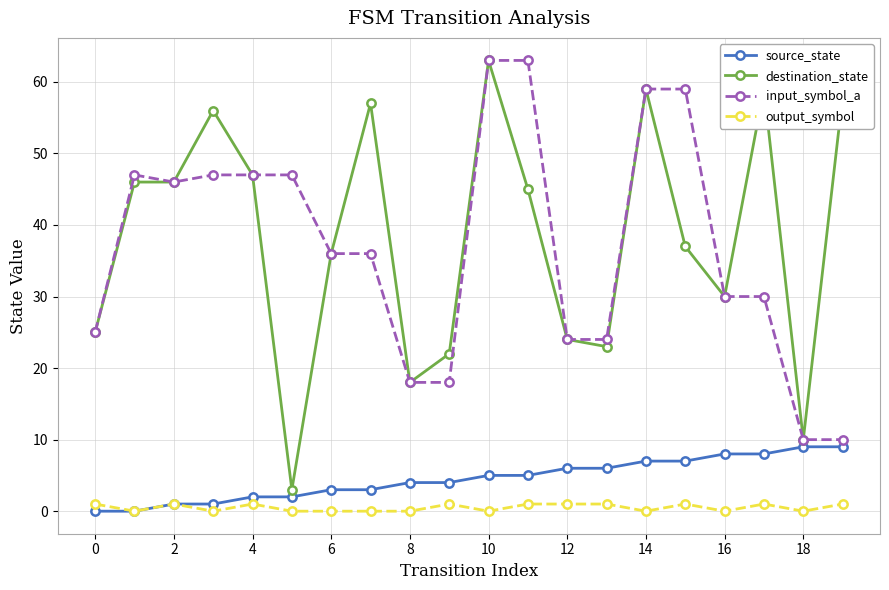

True or false: output_symbol and input_symbol_a intersect in this chart.

False